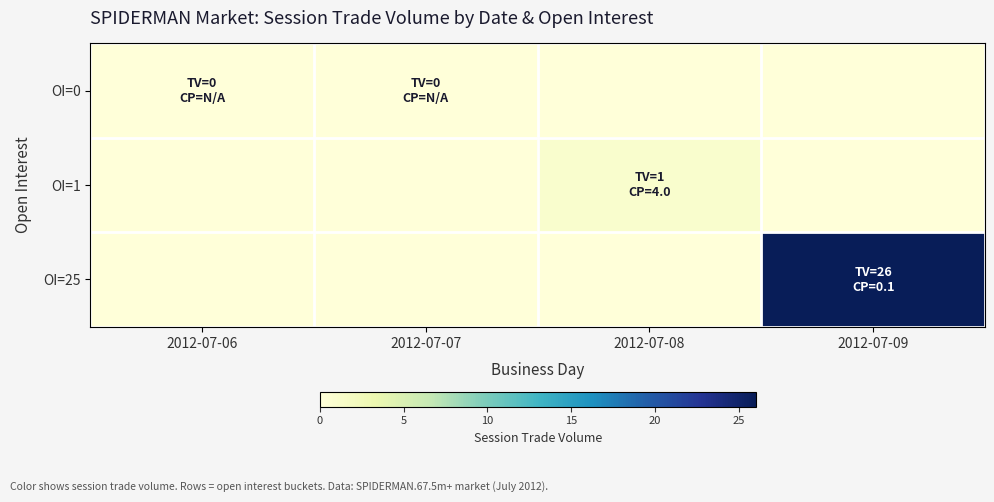

Reading right to left, list all the values displayed in this chart.

OI=0: 2012-07-09=0	2012-07-08=0	2012-07-07=0	2012-07-06=0
OI=1: 2012-07-09=0	2012-07-08=1	2012-07-07=0	2012-07-06=0
OI=25: 2012-07-09=26	2012-07-08=0	2012-07-07=0	2012-07-06=0